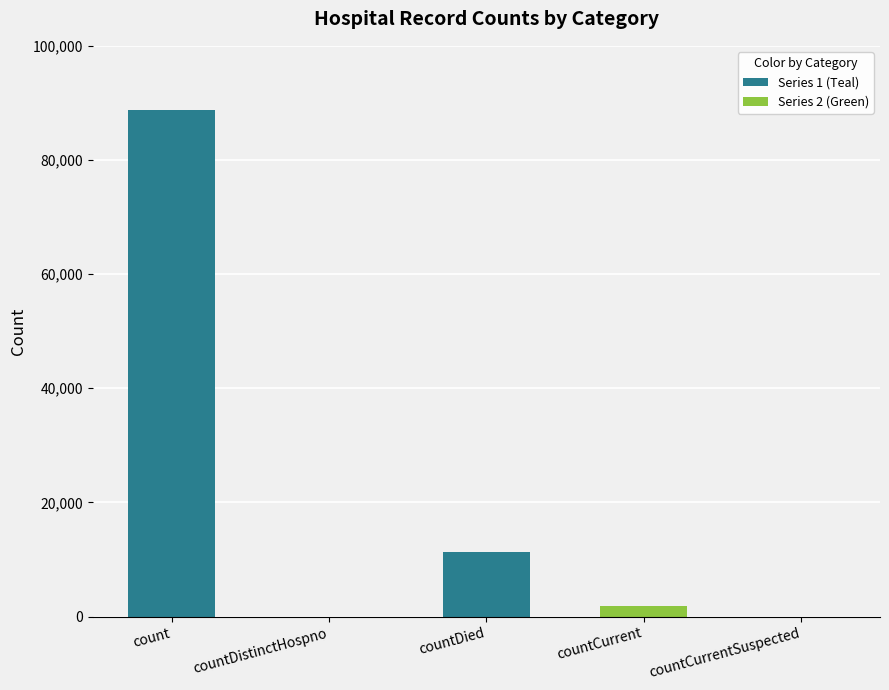

Rank the categories by value from lowest to highest.

countDistinctHospno, countCurrentSuspected, countCurrent, countDied, count